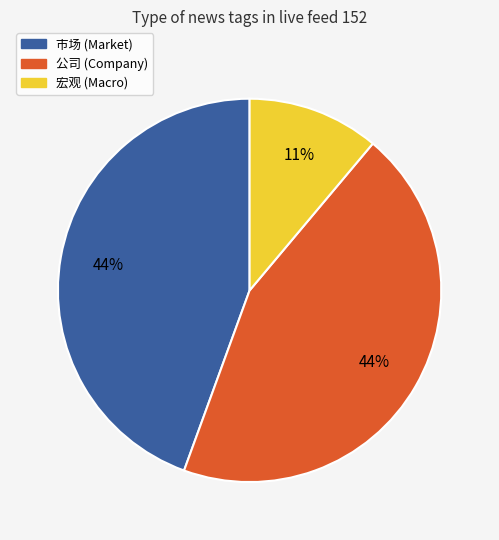

To the nearest percent, what is the average slice percentage?

33%